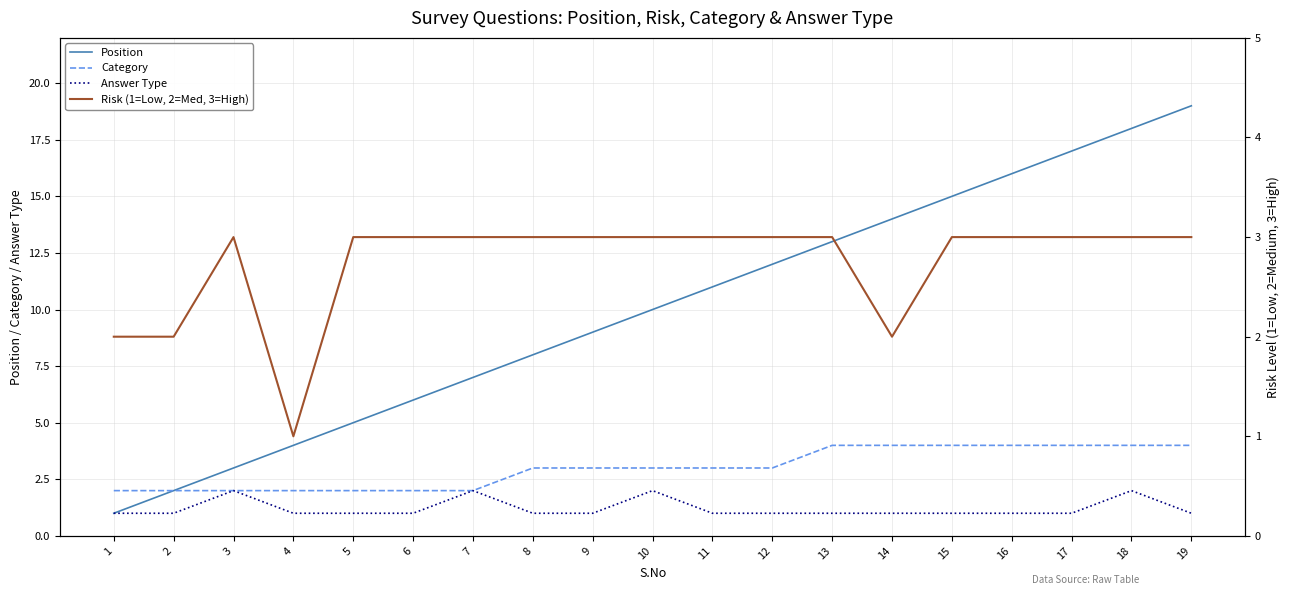

True or false: Answer Type and Position intersect in this chart.

False